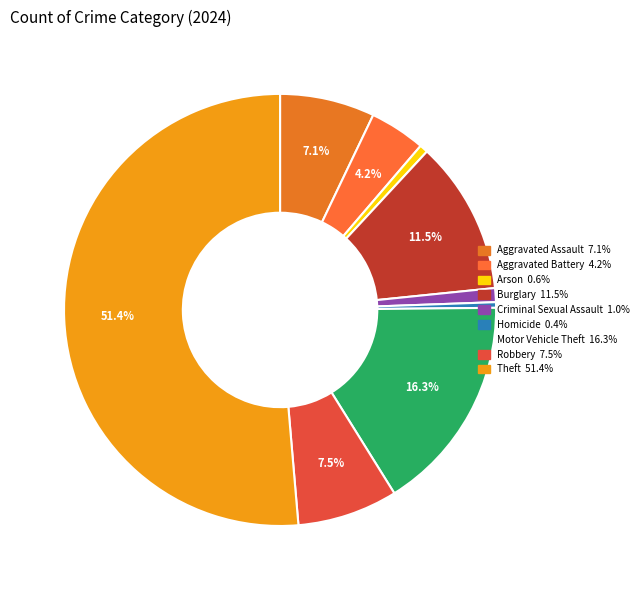

To the nearest percent, what is the difference between the Criminal Sexual Assault and Robbery slice percentages?

6%